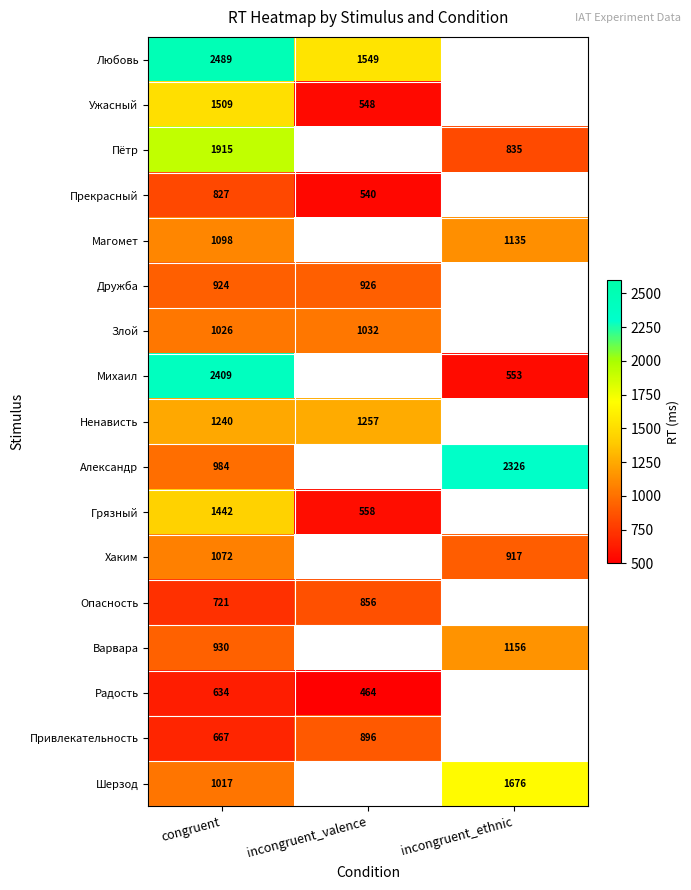

What is the minimum value shown in the chart?

464.0